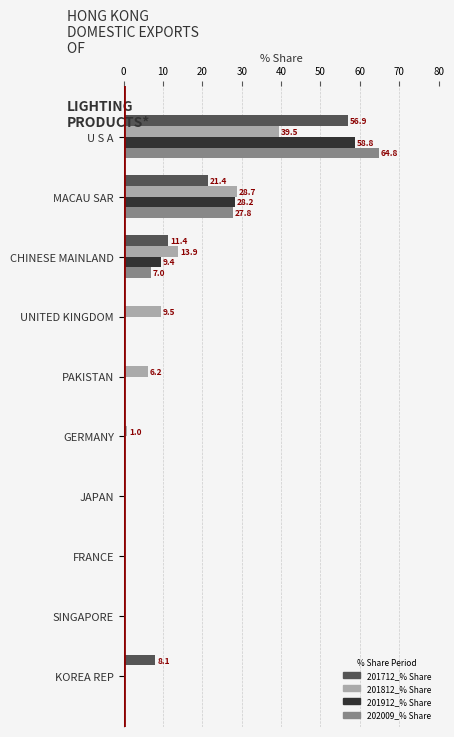

At which label does 201812_% Share reach its peak?

U S A